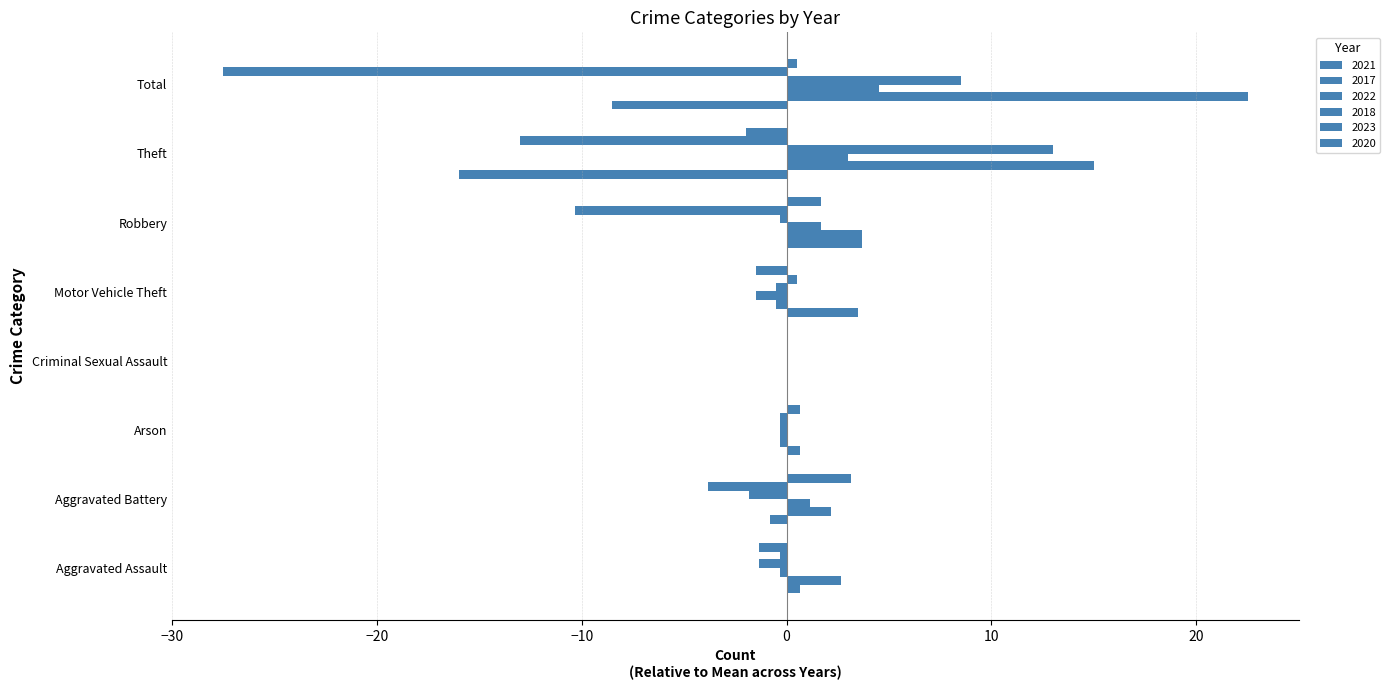

Between Motor Vehicle Theft and Aggravated Battery, which is larger?

Motor Vehicle Theft